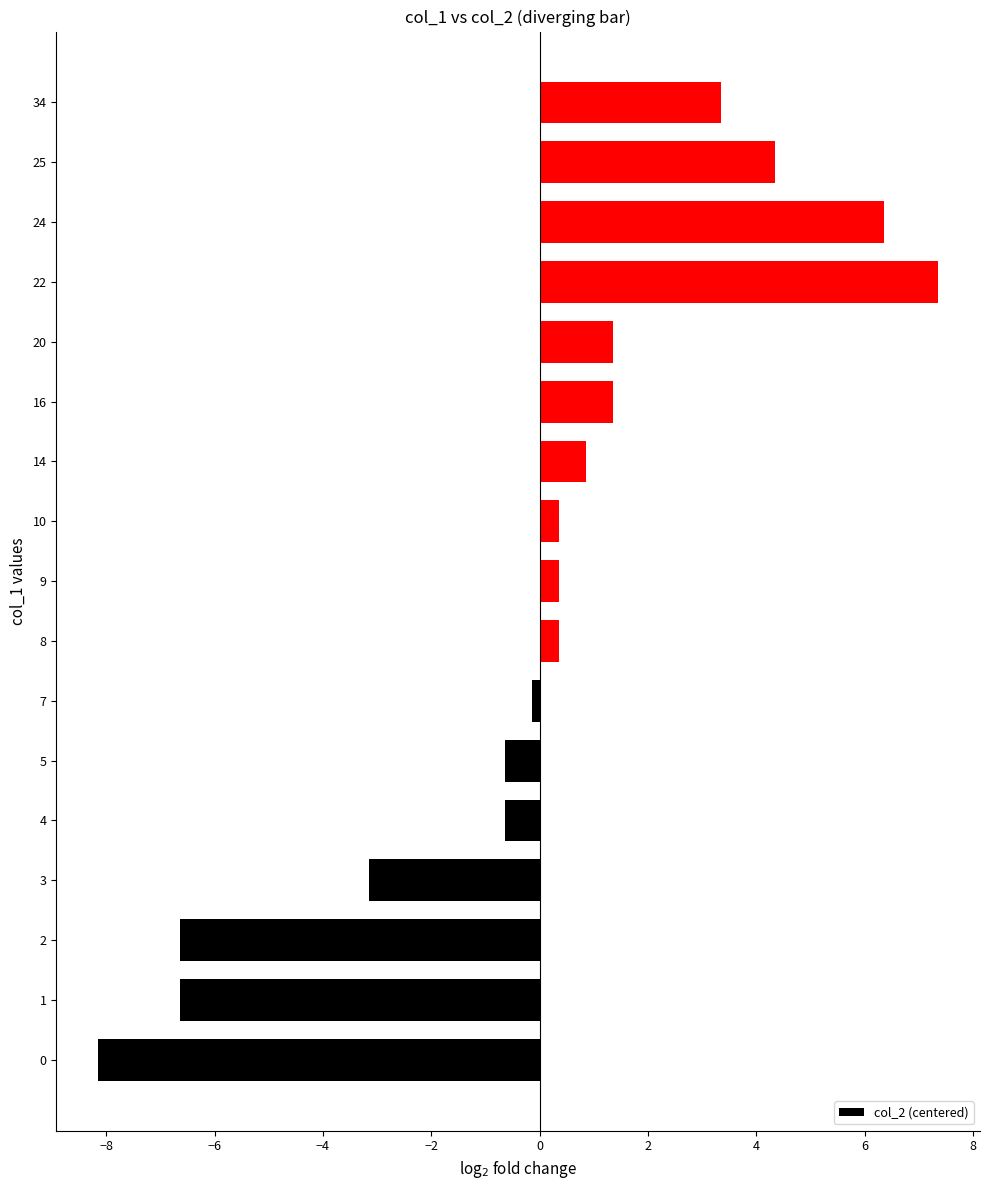

Which has a higher value, 24 or 25?

24